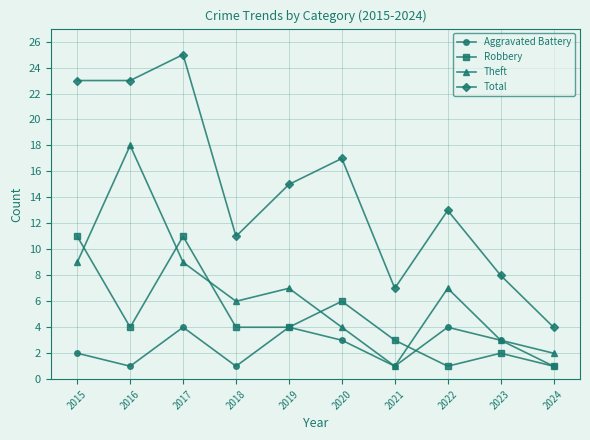

What is the total value across all series at 2016?

46